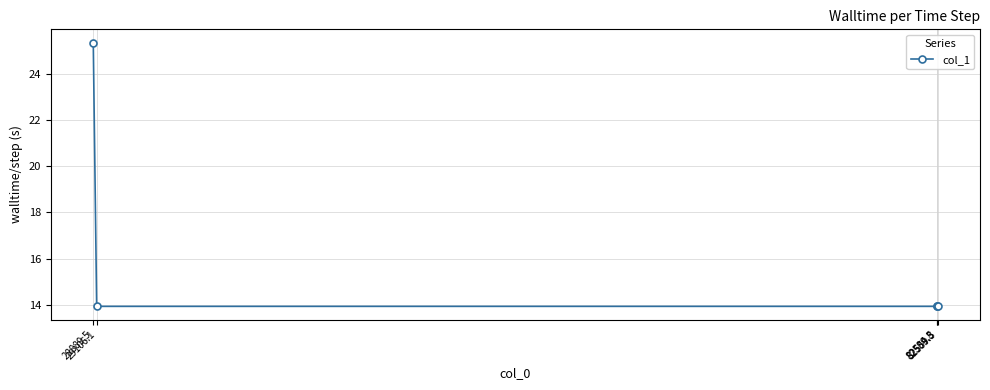

What is the sum of all values?

81.1